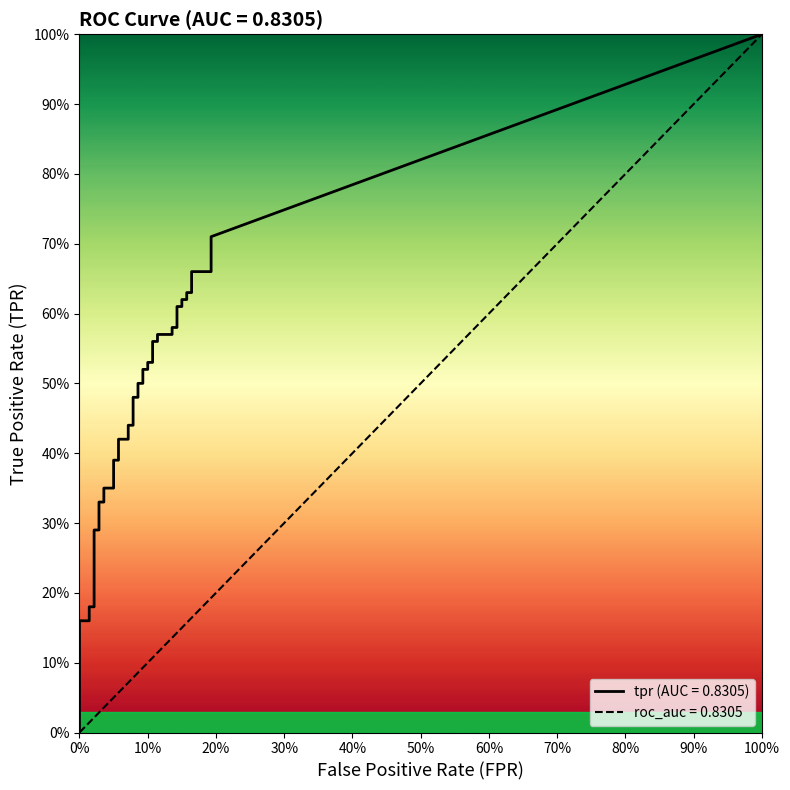

Which series reaches the maximum Y coordinate?

tpr